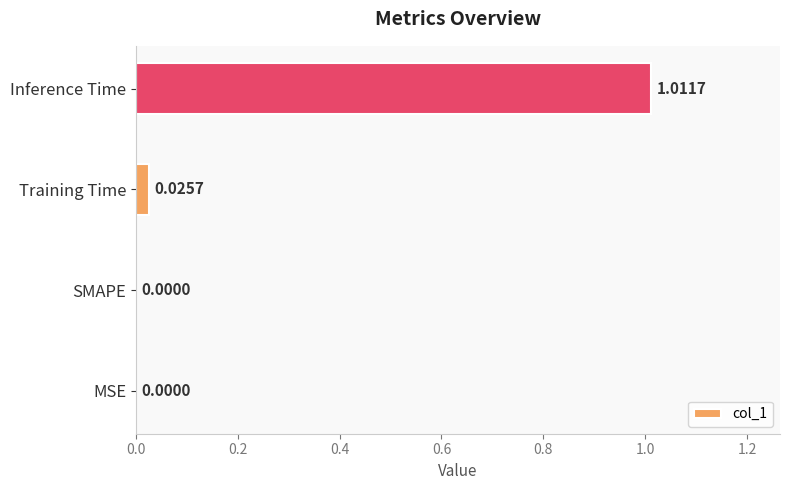

What is the average value?

0.3